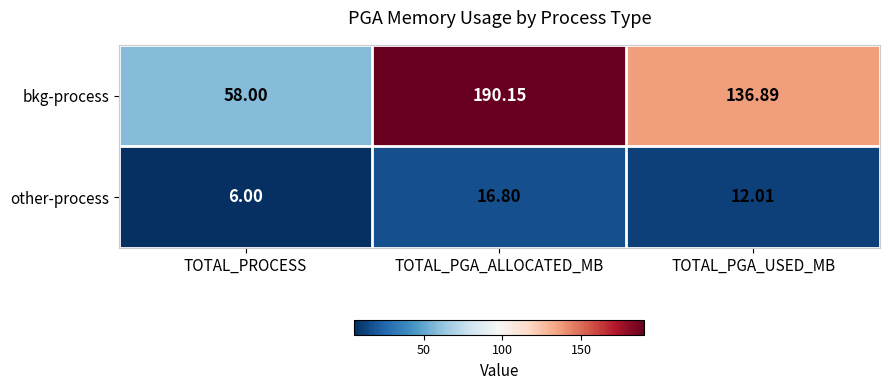

What is the spread (max minus min) of values at TOTAL_PGA_USED_MB?

124.9